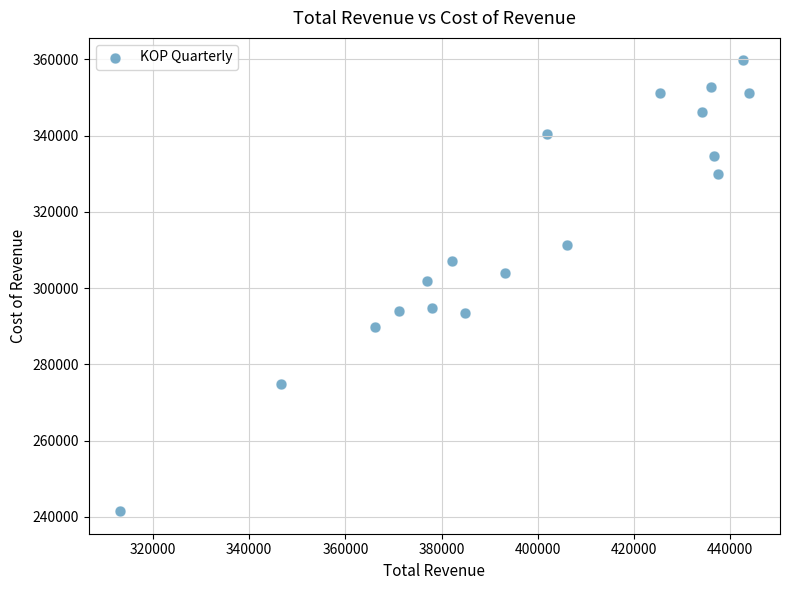

Count the number of points in this scatter plot.

18